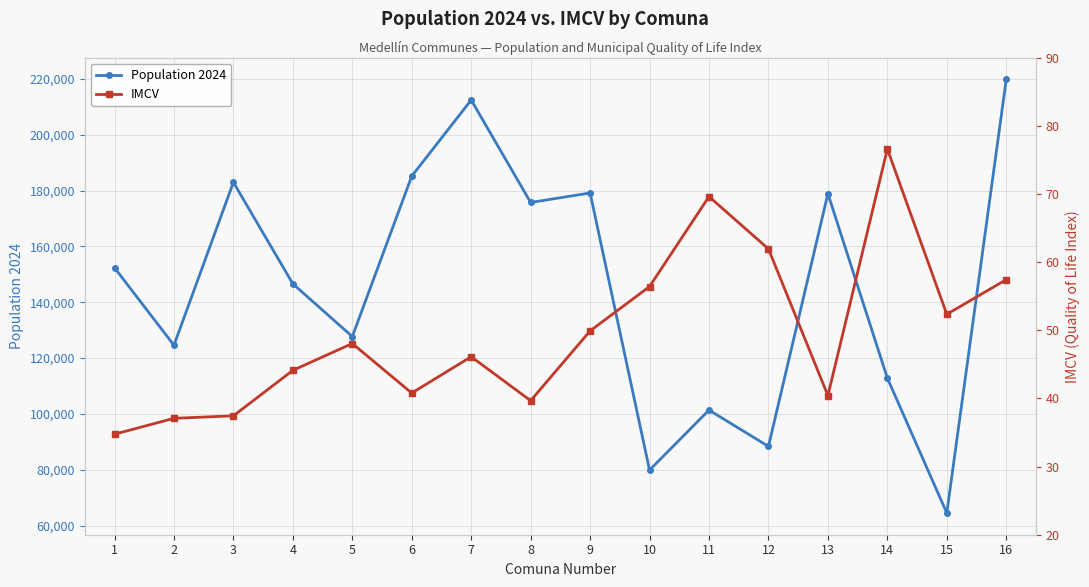

Is it true that IMCV equals 46.1 at 7?

True